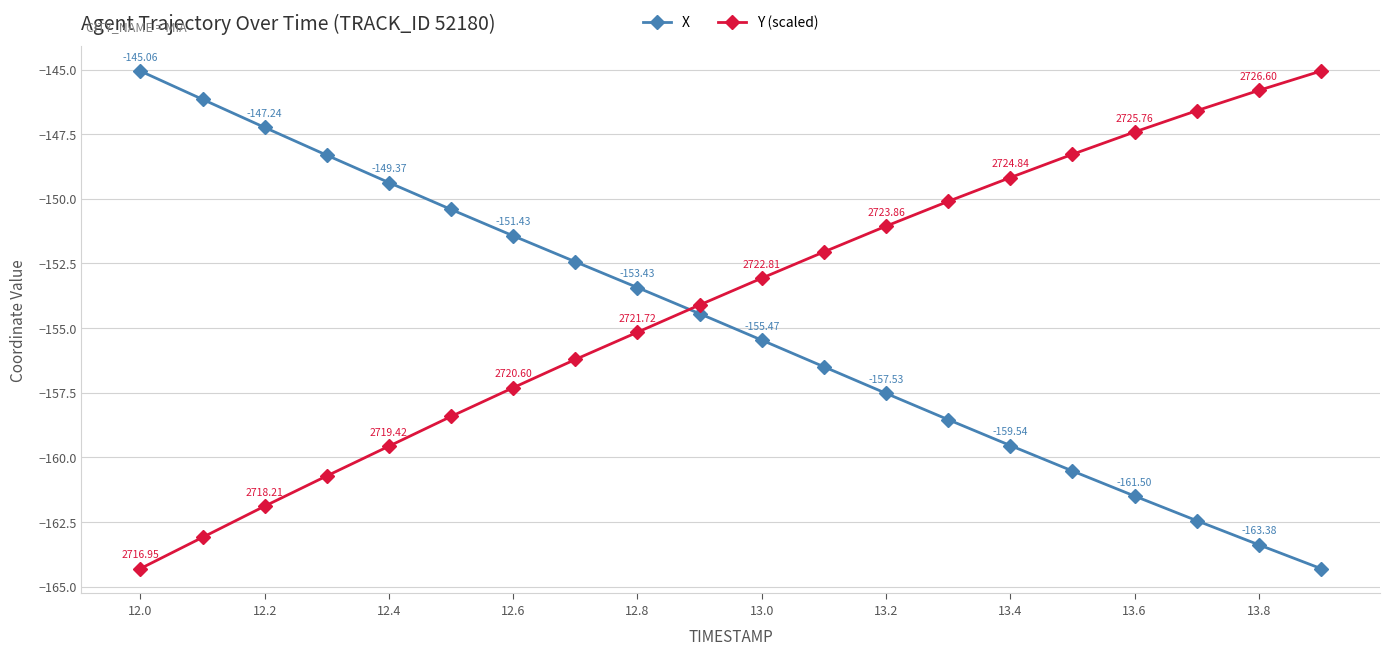

List the series in order of their overall mean, lowest first.

X, Y (scaled)